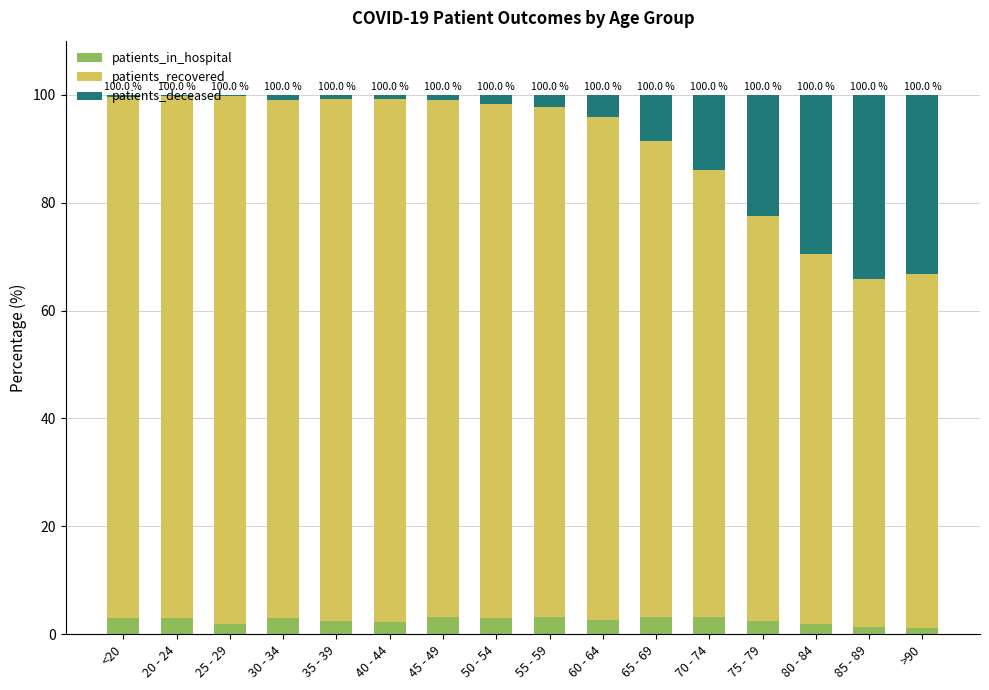

Is it true that patients_in_hospital equals 2.3 at 40 - 44?

True